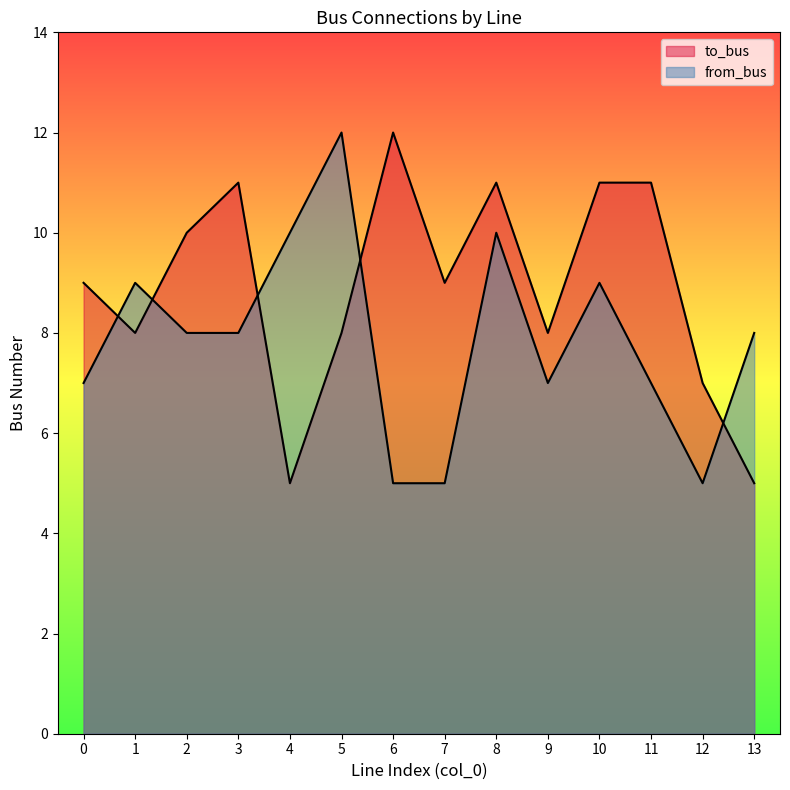

Does the chart have visible grid lines?

No